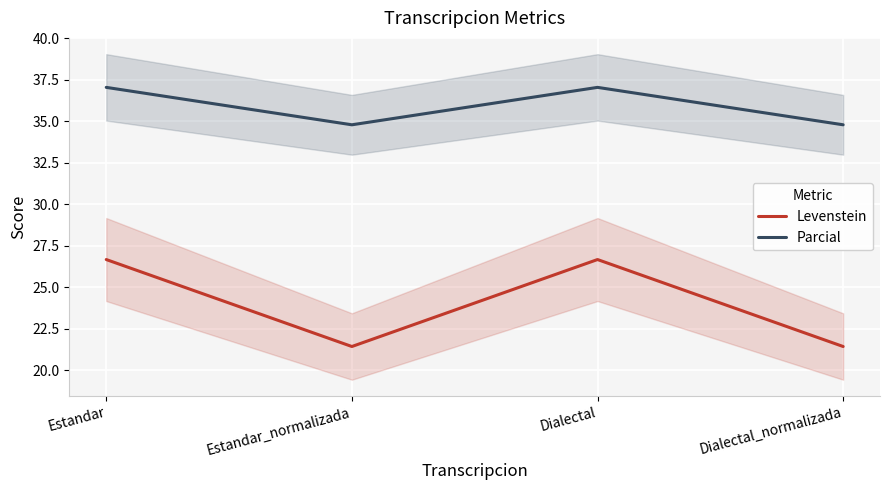

What is the label of the 2nd point from the right?

Dialectal